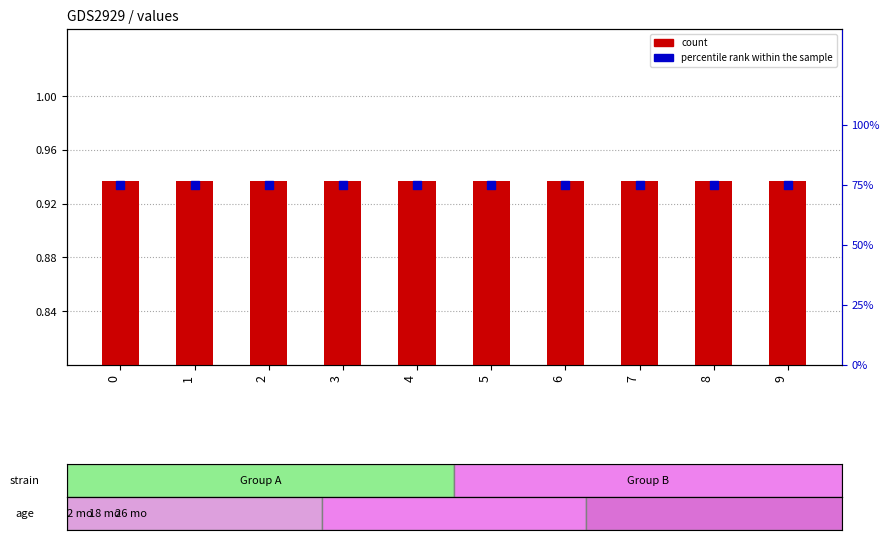

Which series reaches the minimum Y coordinate?

percentile rank within the sample